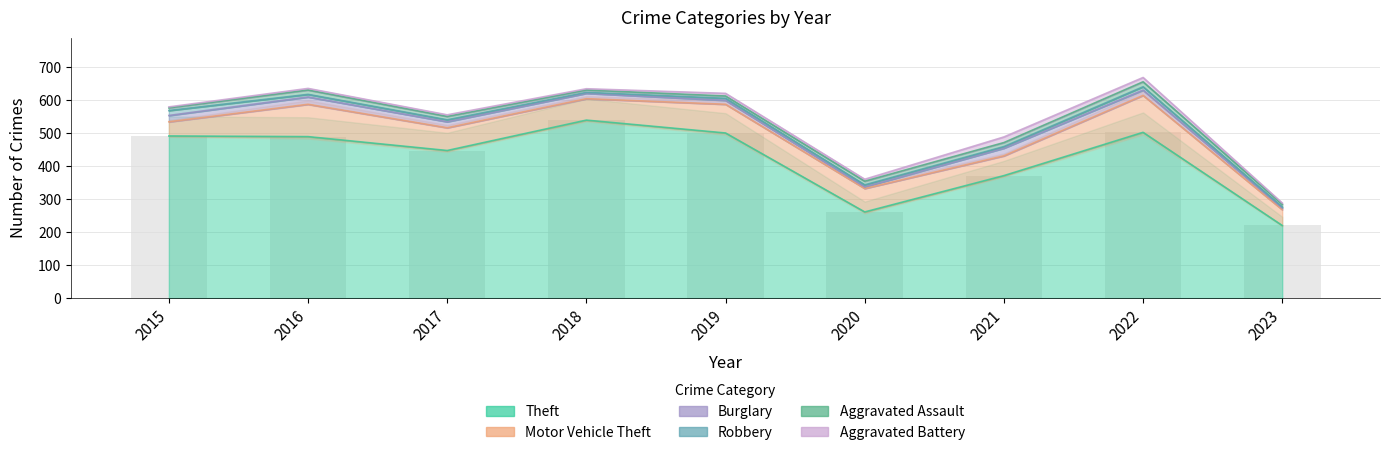

What is the sum of the Theft values at 2021 and 2019?

871